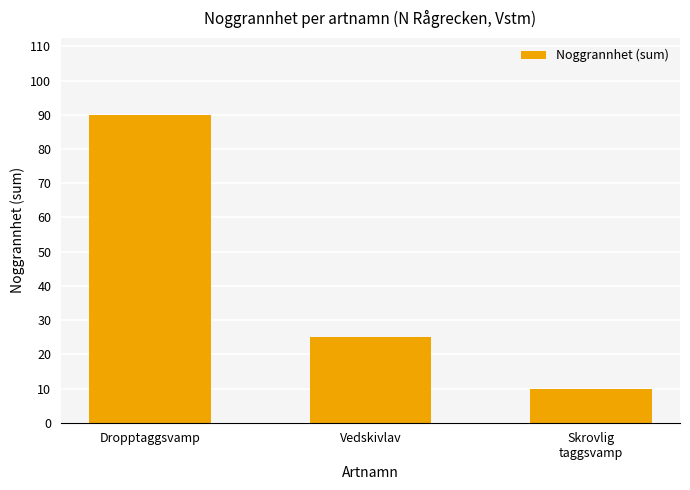

What is the difference between the values at Skrovlig
taggsvamp and Dropptaggsvamp?

80